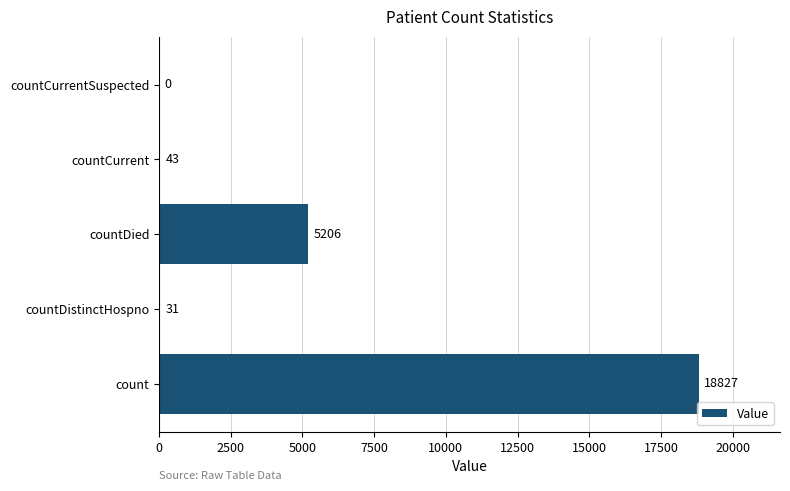

Reading bottom to top, transcribe all the data shown in this chart.

count=18827	countDistinctHospno=31	countDied=5206	countCurrent=43	countCurrentSuspected=0